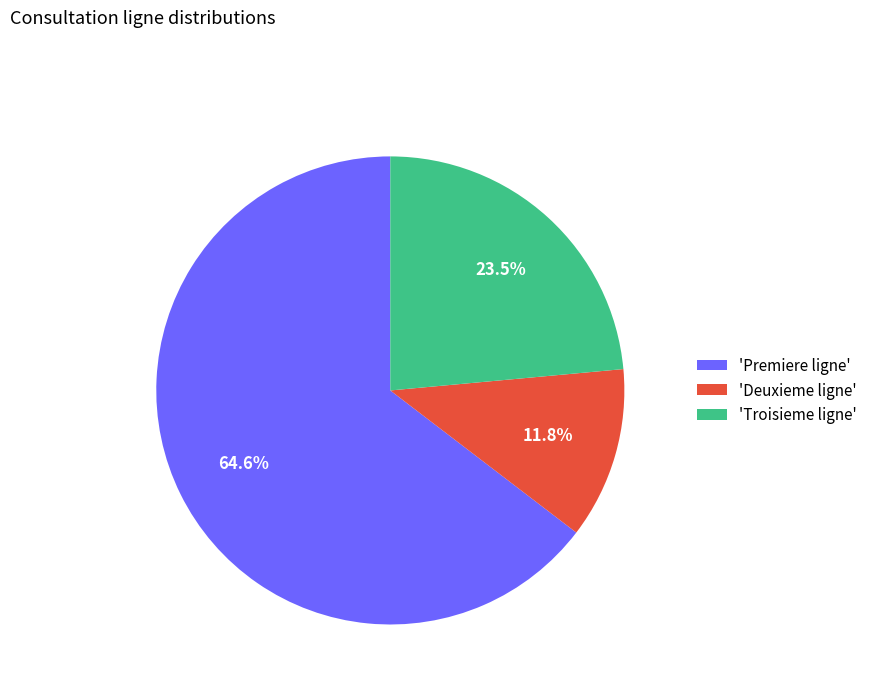

Which category has the smallest portion of the pie?

'Deuxieme ligne'